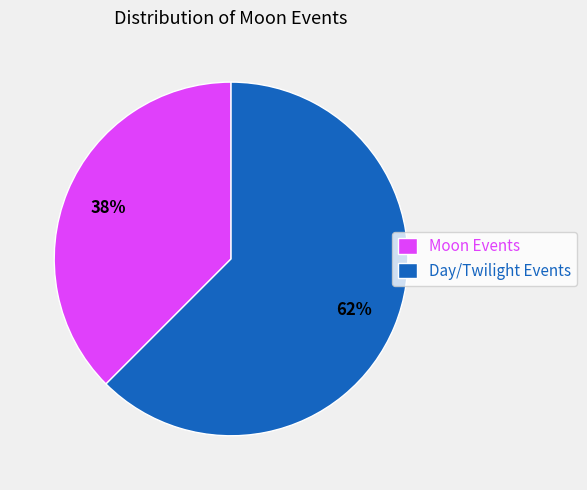

The Moon Events slice represents 38% of the pie. True or false?

True